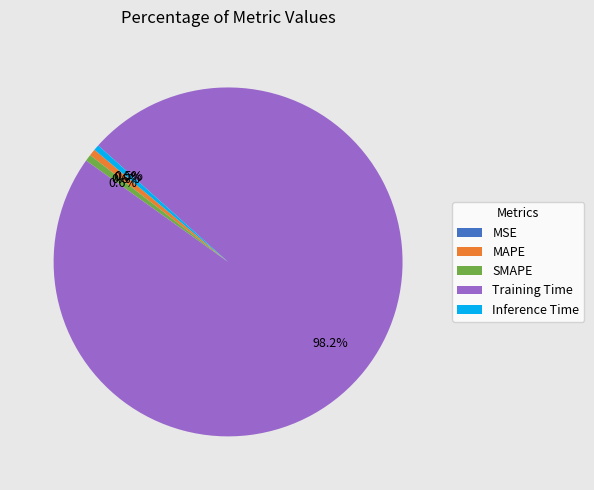

To the nearest percent, what portion does SMAPE represent?

1%